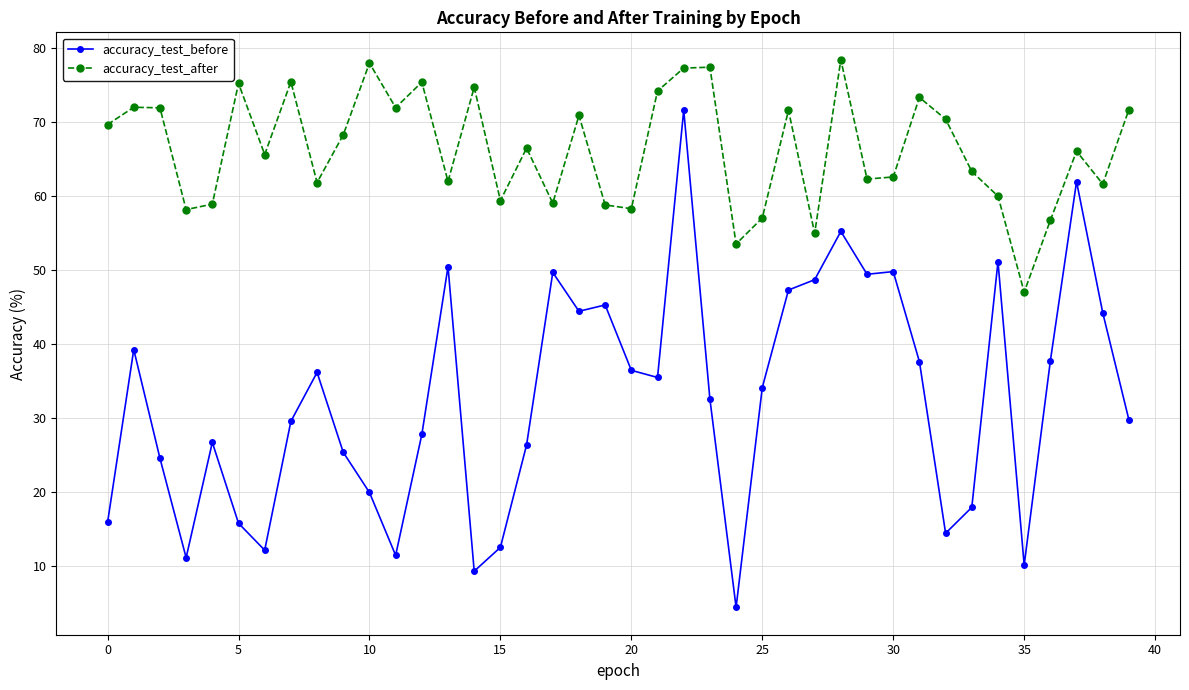

What is the value of the accuracy_test_before point at the 29th from the left?

55.2